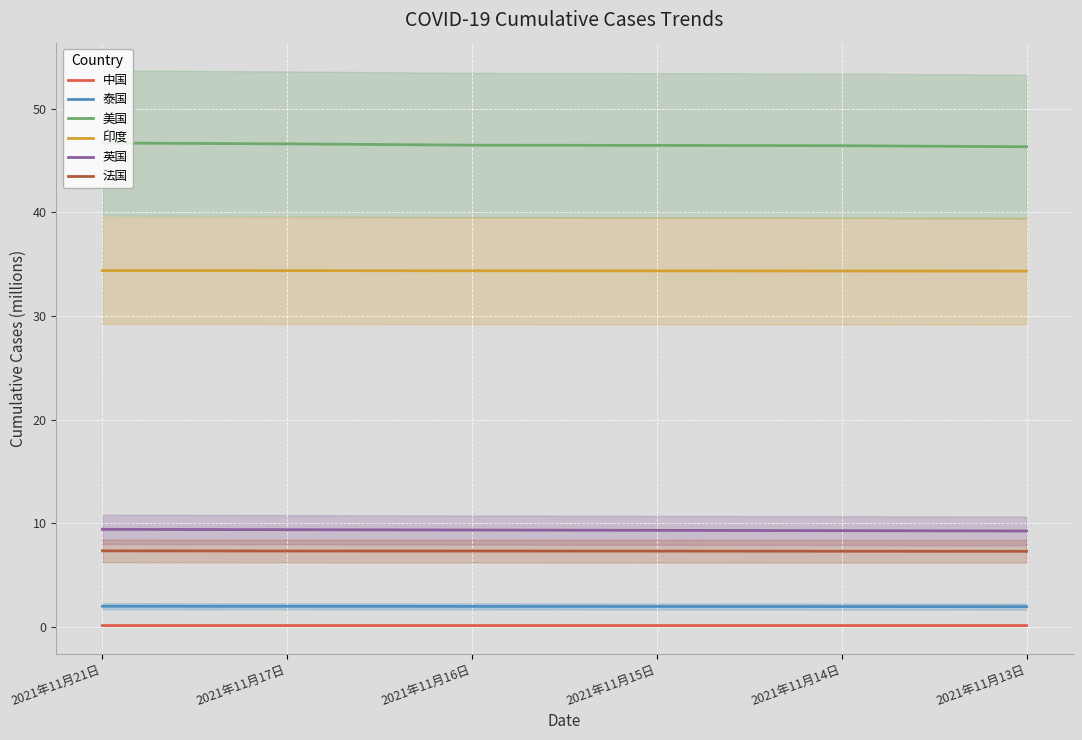

At which category is the sum across all series the highest?

2021年11月21日